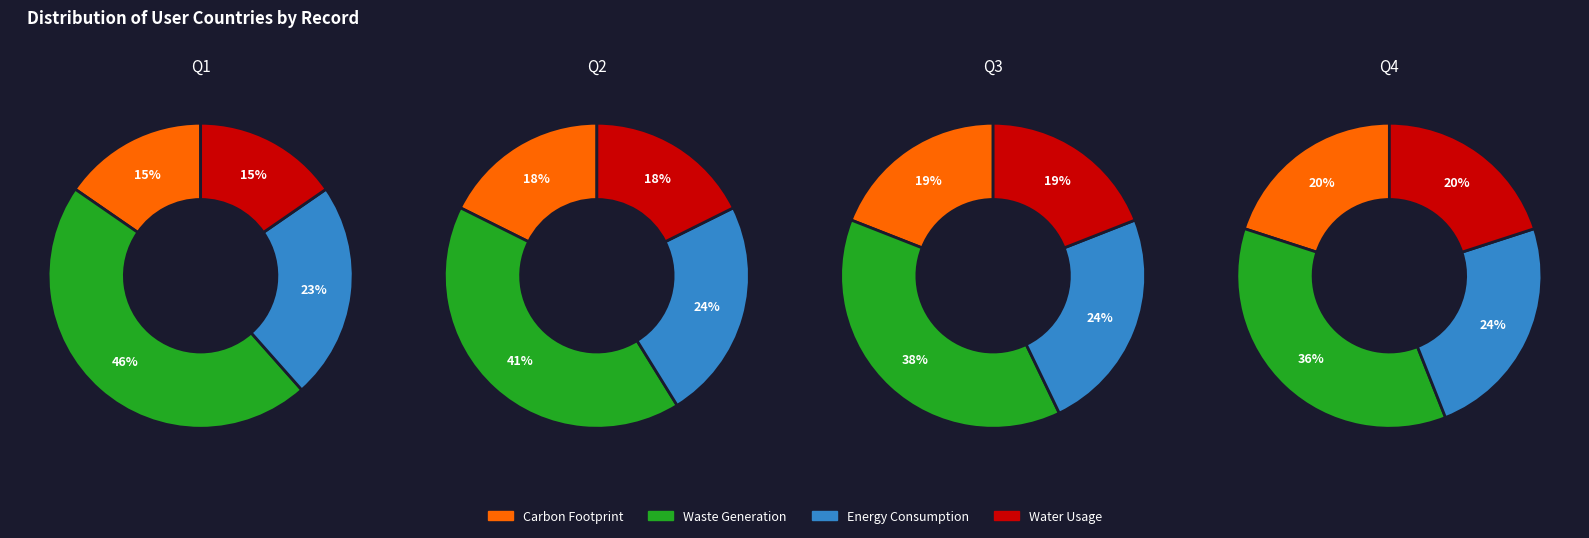

Rank the series by their maximum value, from lowest to highest.

Carbon Footprint, Water Usage, Energy Consumption, Waste Generation